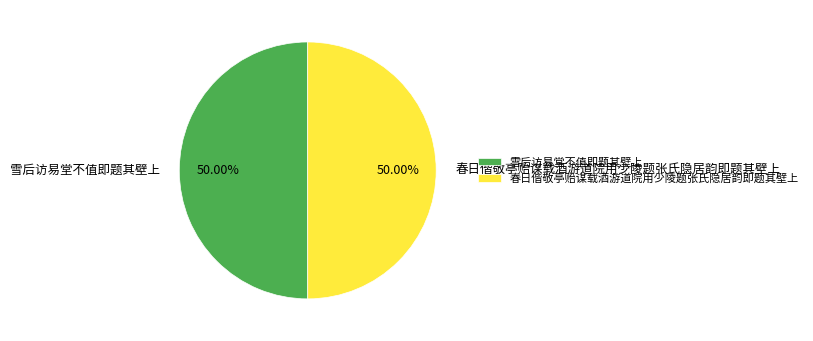

The 雪后访易堂不值即题其壁上 slice represents 50% of the pie. True or false?

True